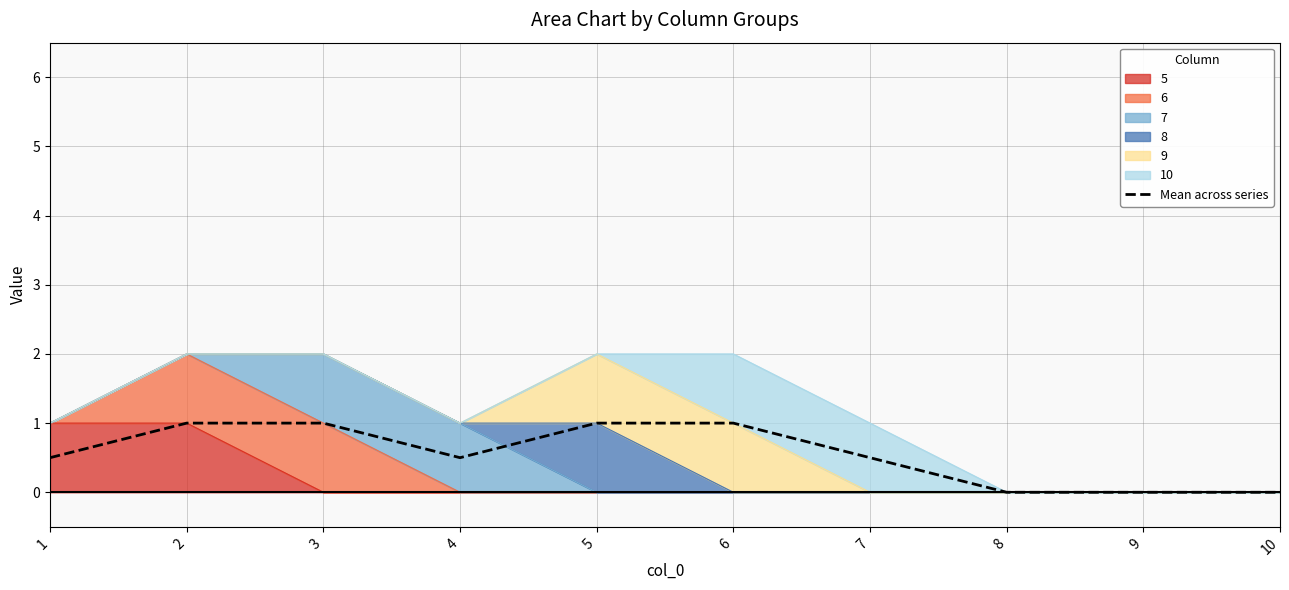

What is the change in value from 2 to 10?

-1.0